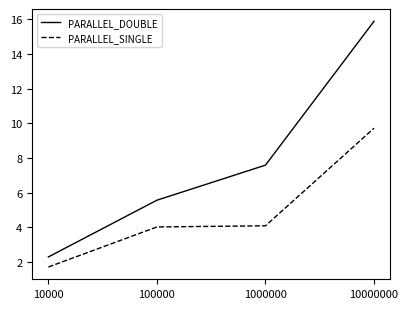

What is the difference between the second highest and second lowest values in the PARALLEL_DOUBLE series?

2.0